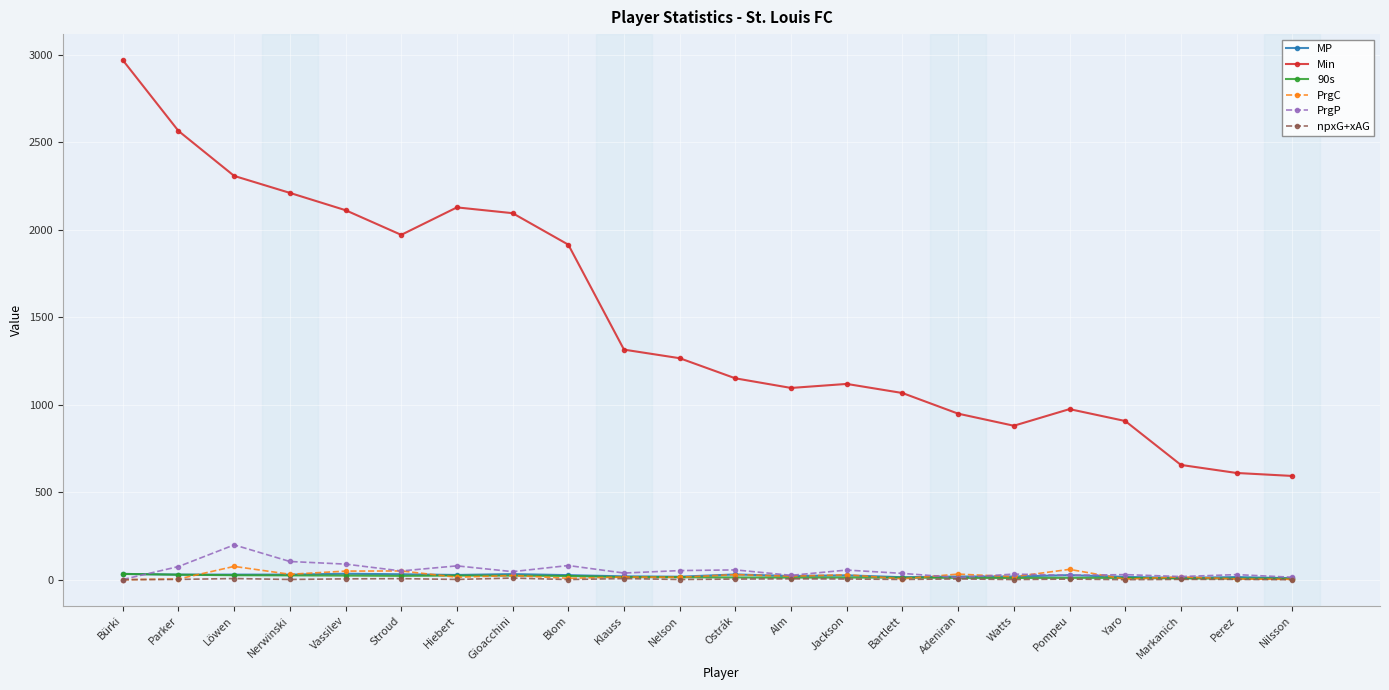

What is the highest value of the Min series?

2970.0